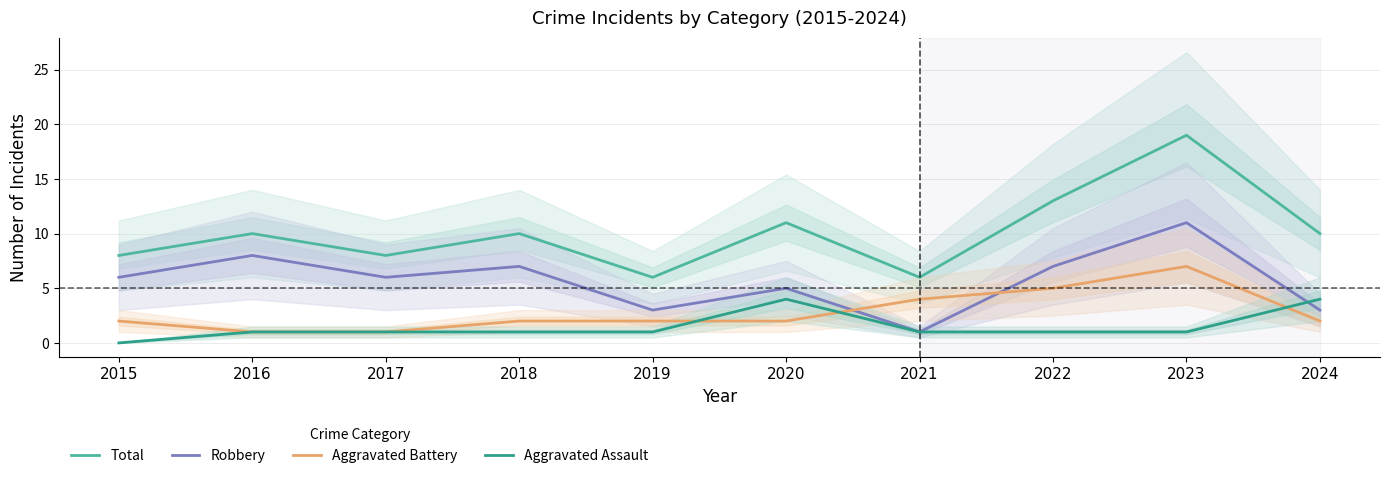

At how many categories does at least one series exceed 12?

2